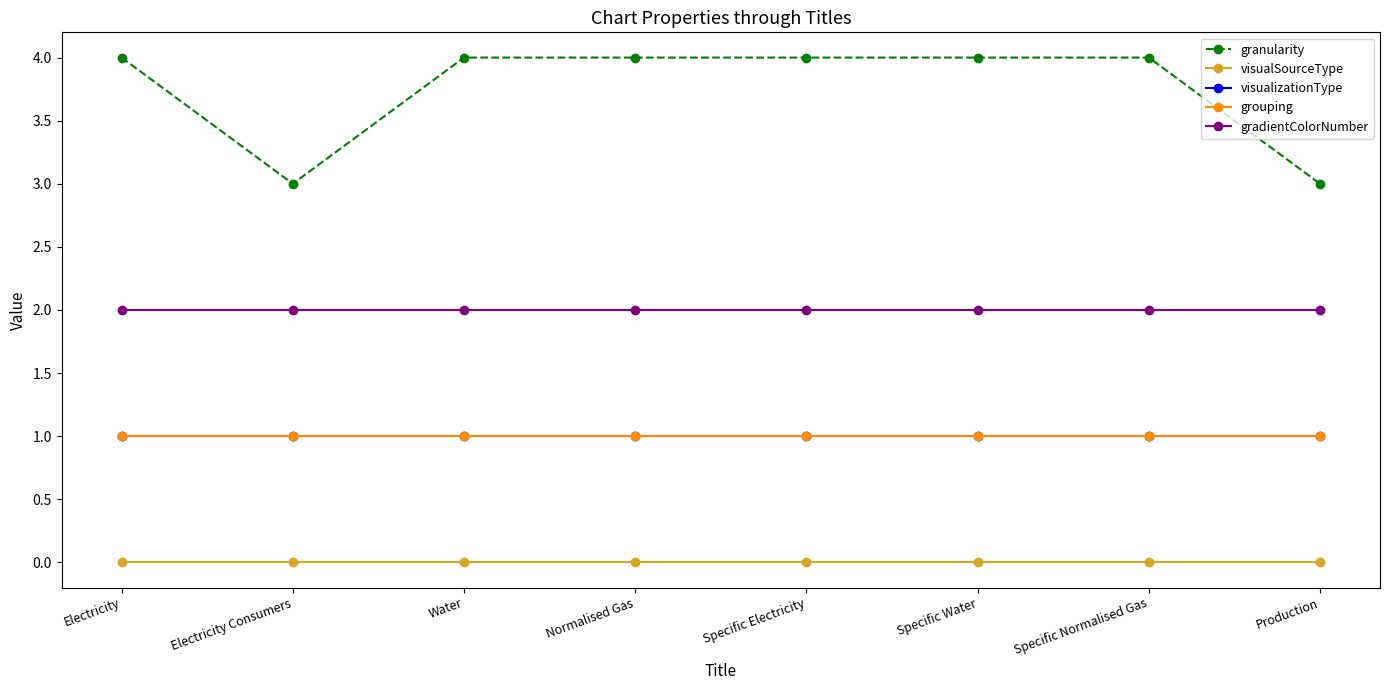

Is this an area chart (filled region under the line)?

No